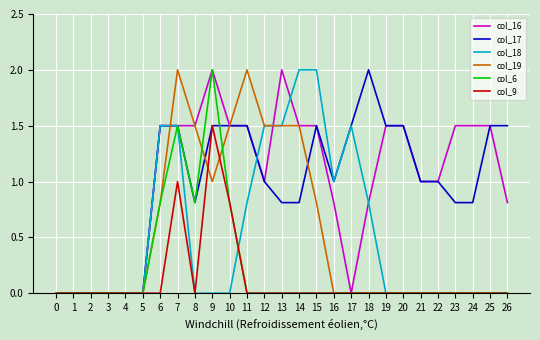

What is the difference between the highest and lowest values at 7?

1.0